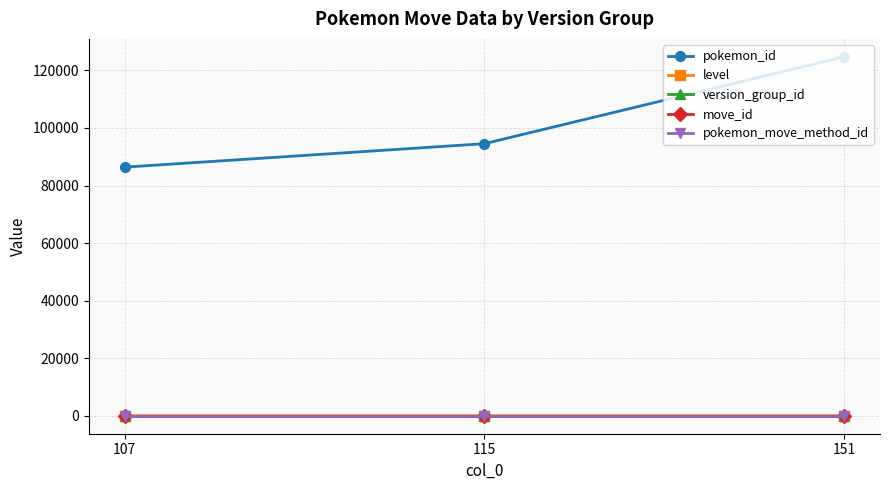

Is the value of version_group_id at 107 greater than the value of pokemon_id at 107?

No